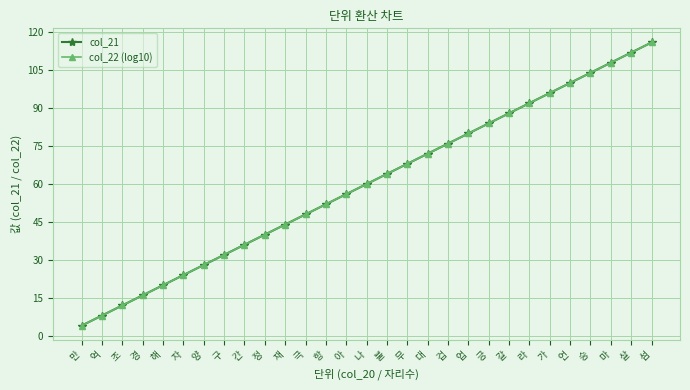

Is it true that col_21 equals 48 at 극?

True